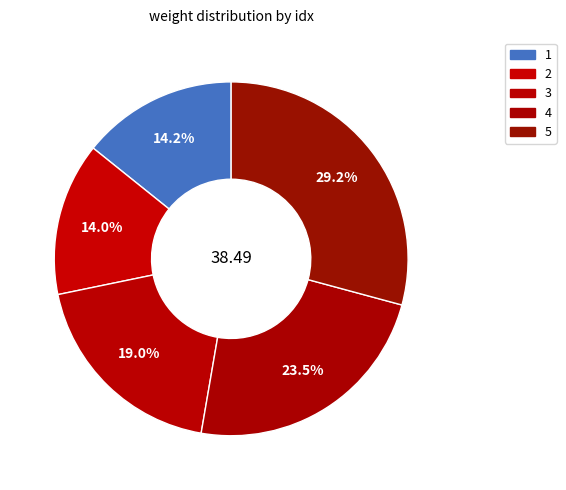

How many slices are in this pie chart?

5